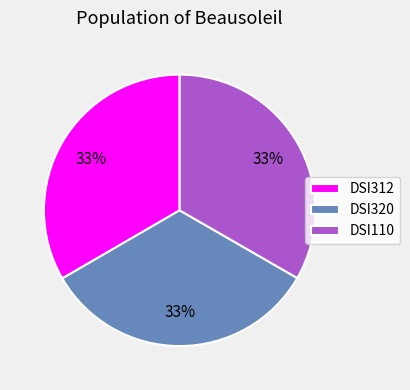

To the nearest percent, what percentage of the pie is DSI320?

33%